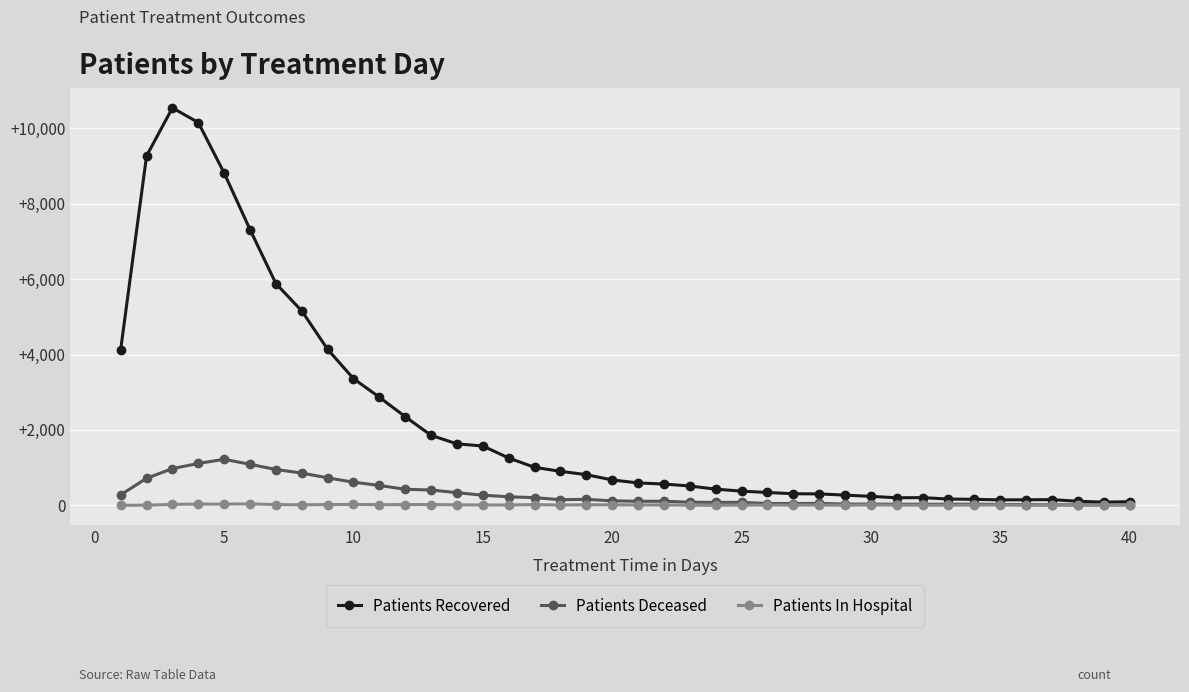

Which series has the largest range (max minus min)?

Patients Recovered